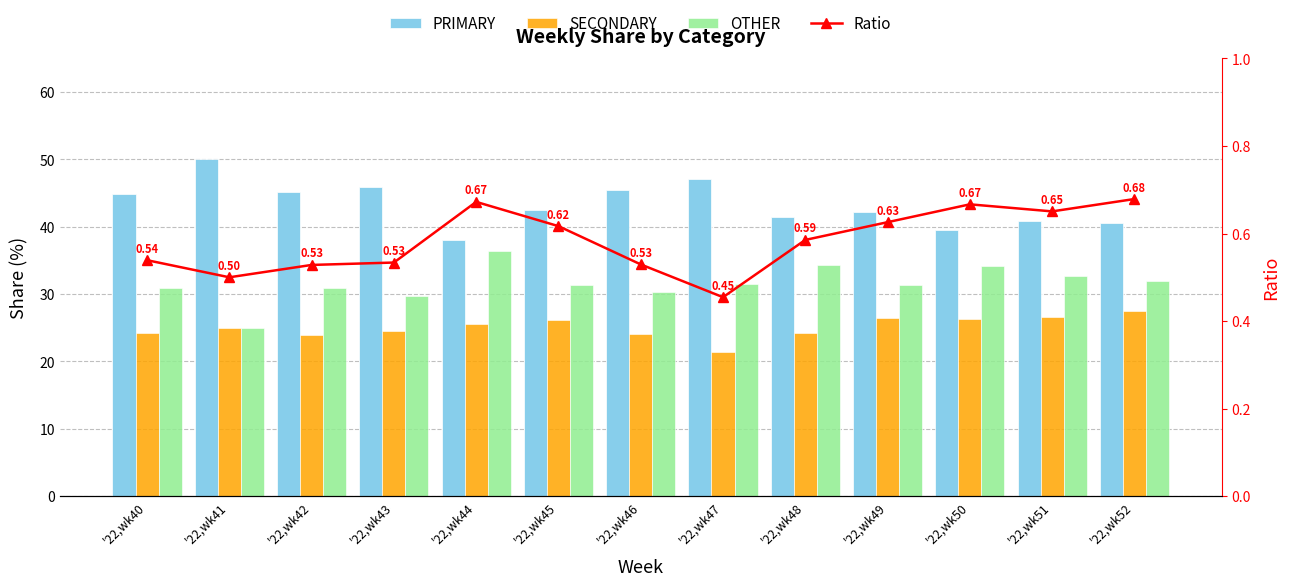

What is the total value across all series at '22,wk43?

100.5